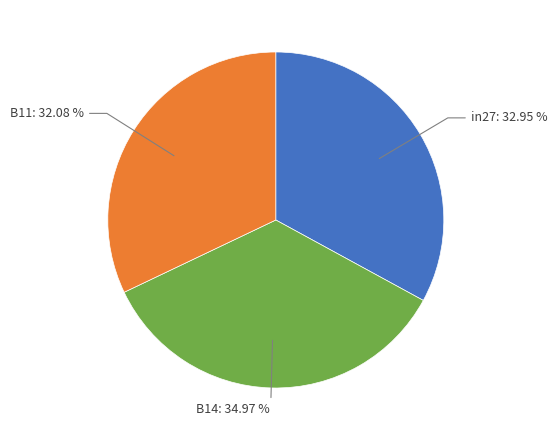

Count the number of slices in the pie.

3